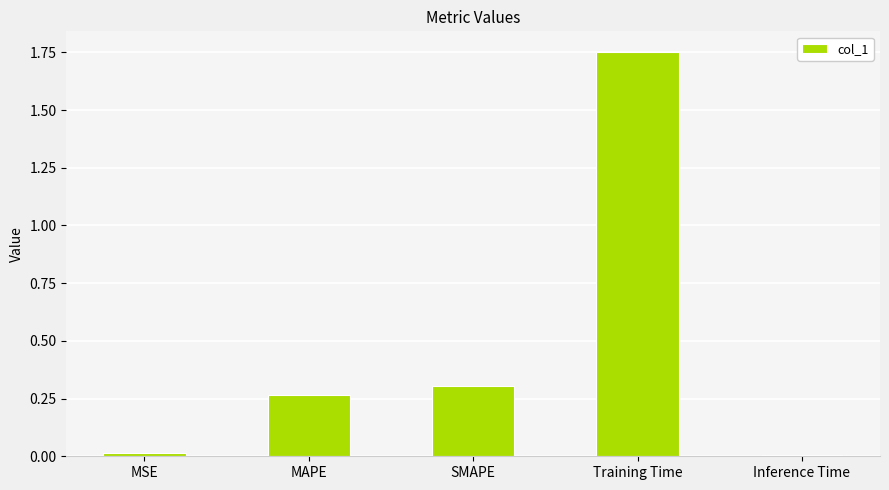

At which category does the chart reach its peak across all series?

Training Time